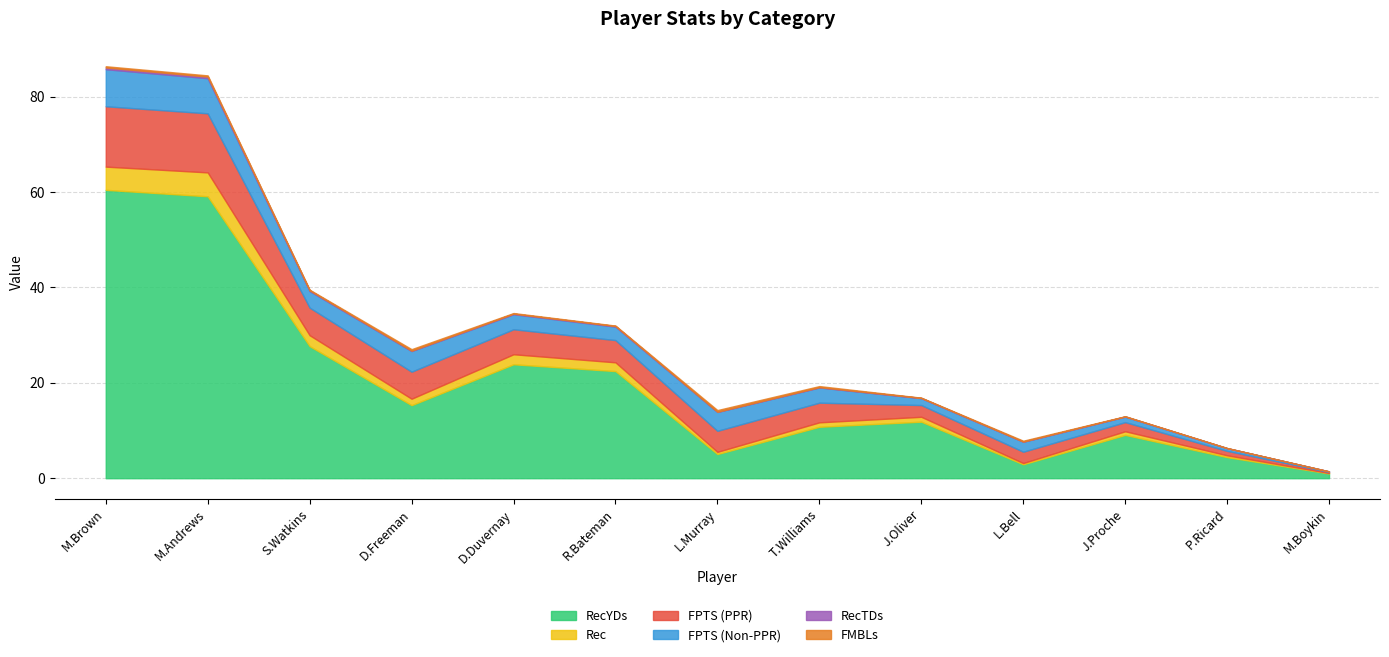

In FMBLs, how many points are higher than both neighbors (excluding endpoints)?

3